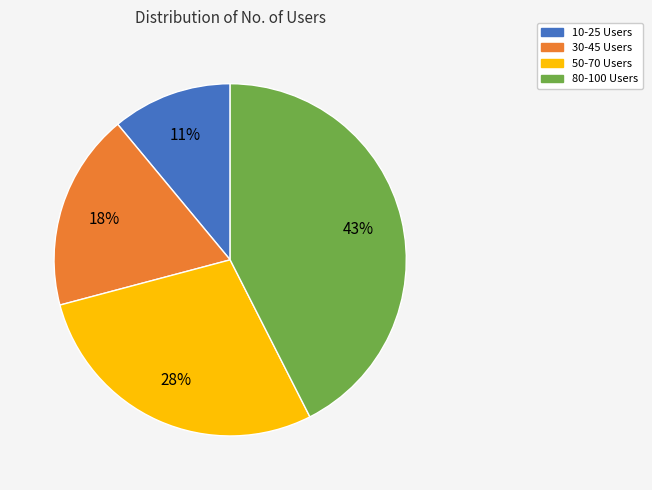

The 10-25 Users slice represents 3% of the pie. True or false?

False